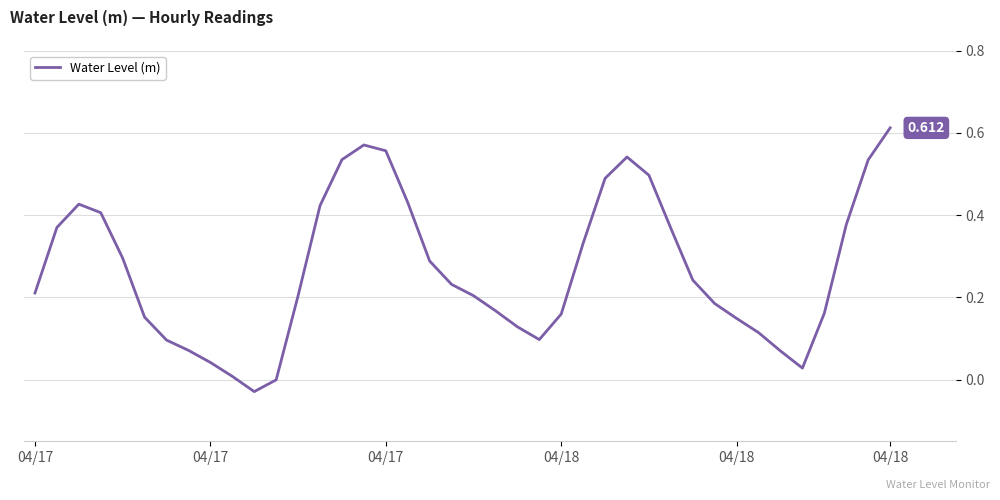

How many points are lower than both their immediate neighbors (excluding endpoints)?

3